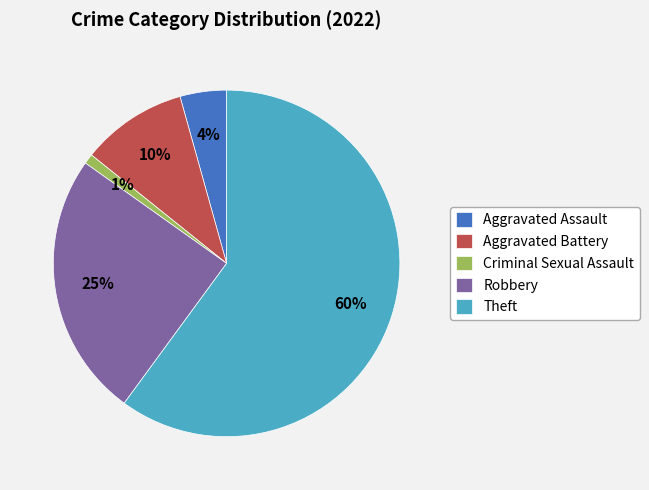

How many slices are in this pie chart?

5